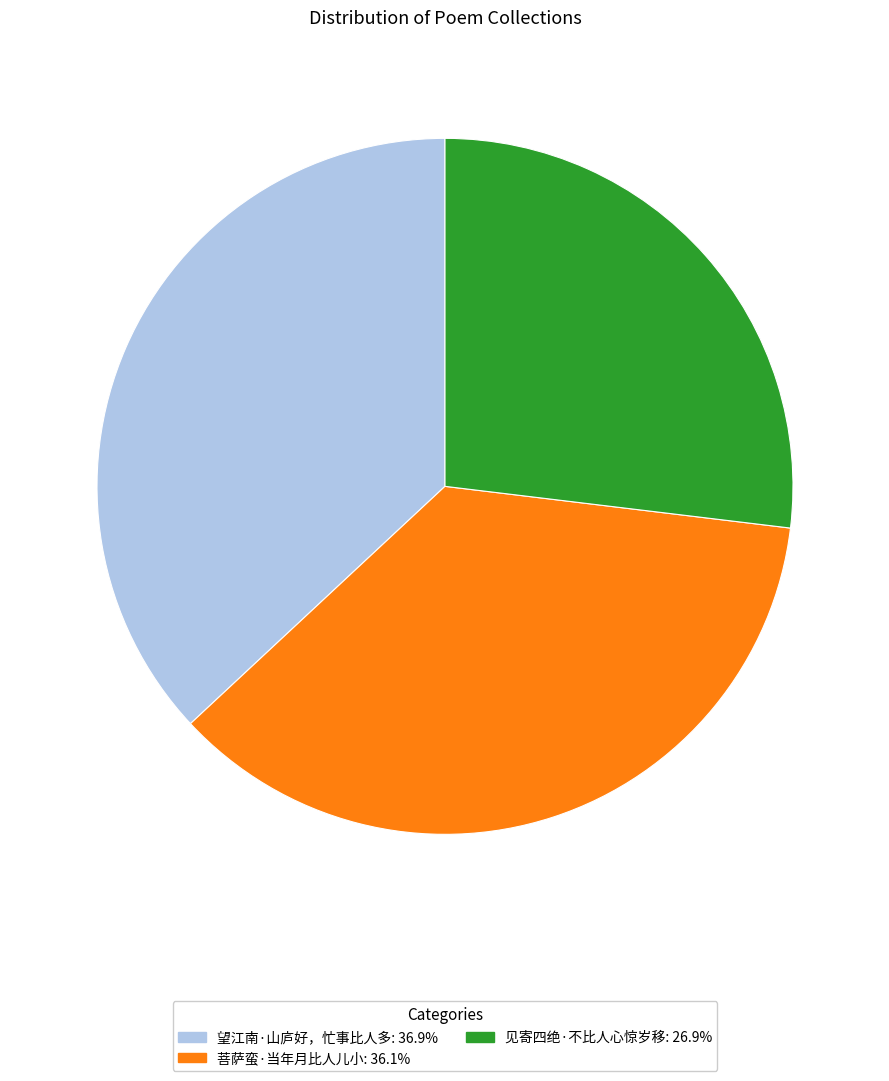

Does 见寄四绝·不比人心惊岁移 account for over 50% of the chart?

No